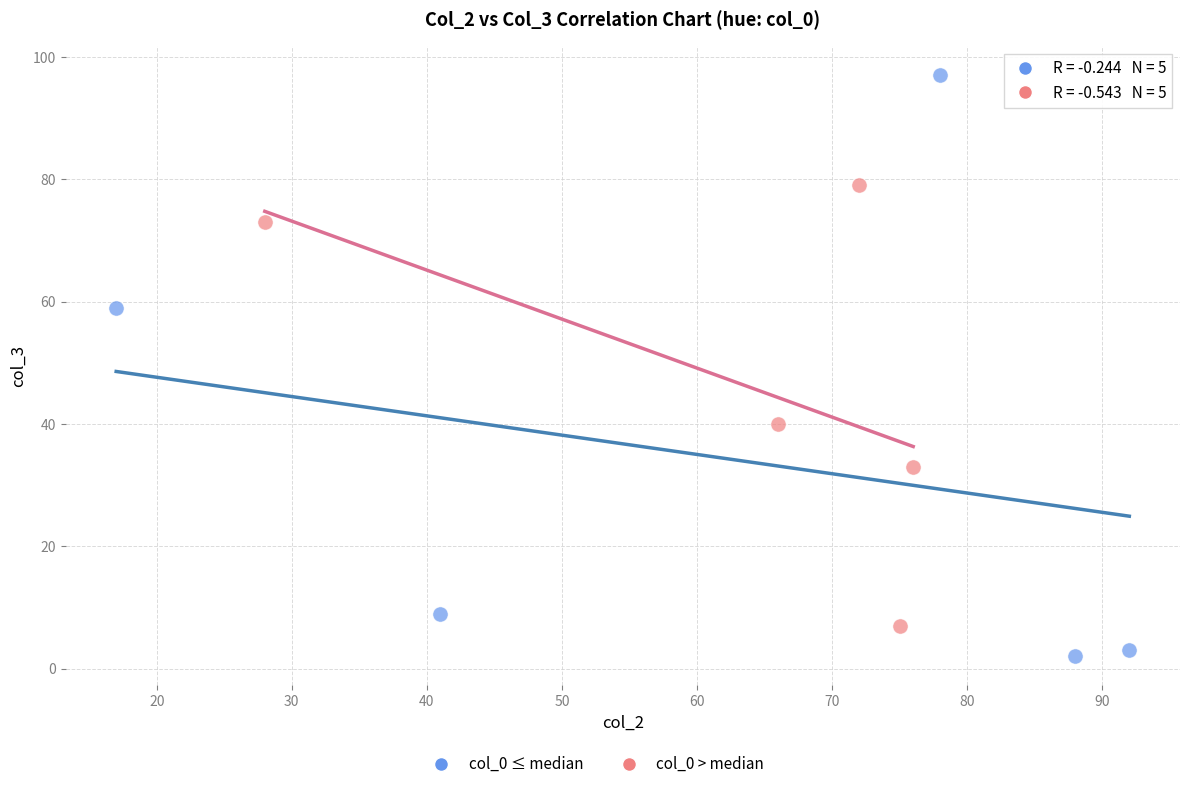

Which series reaches the minimum Y coordinate?

col_0 ≤ median